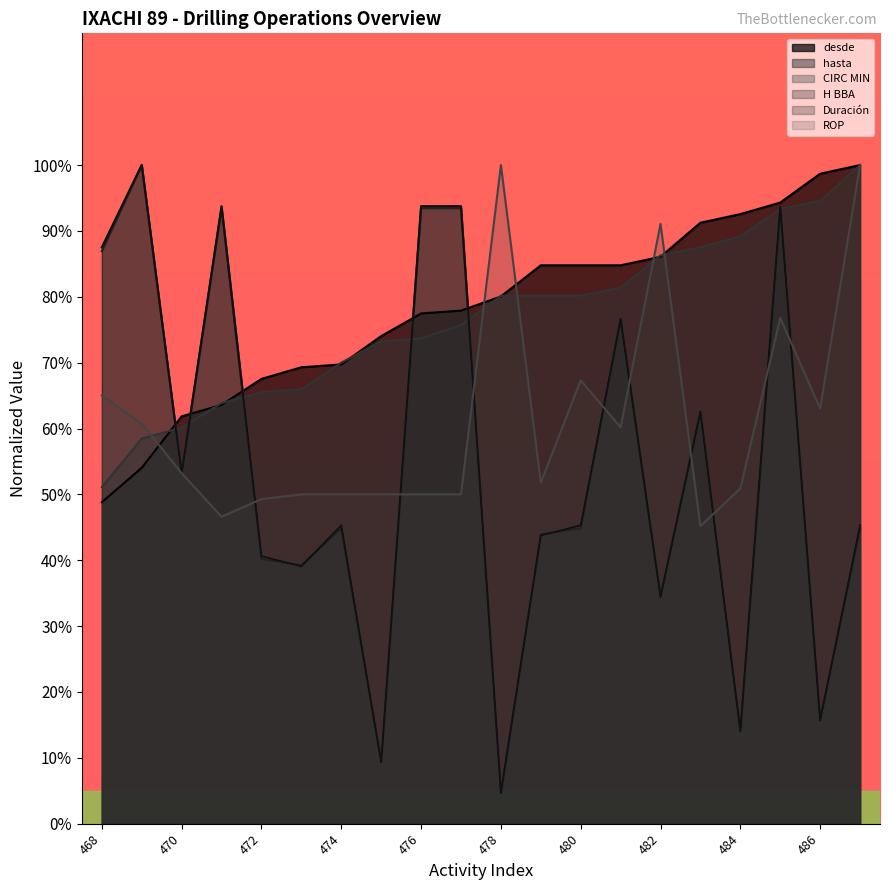

The H BBA series shows 86.9 at 468. True or false?

True